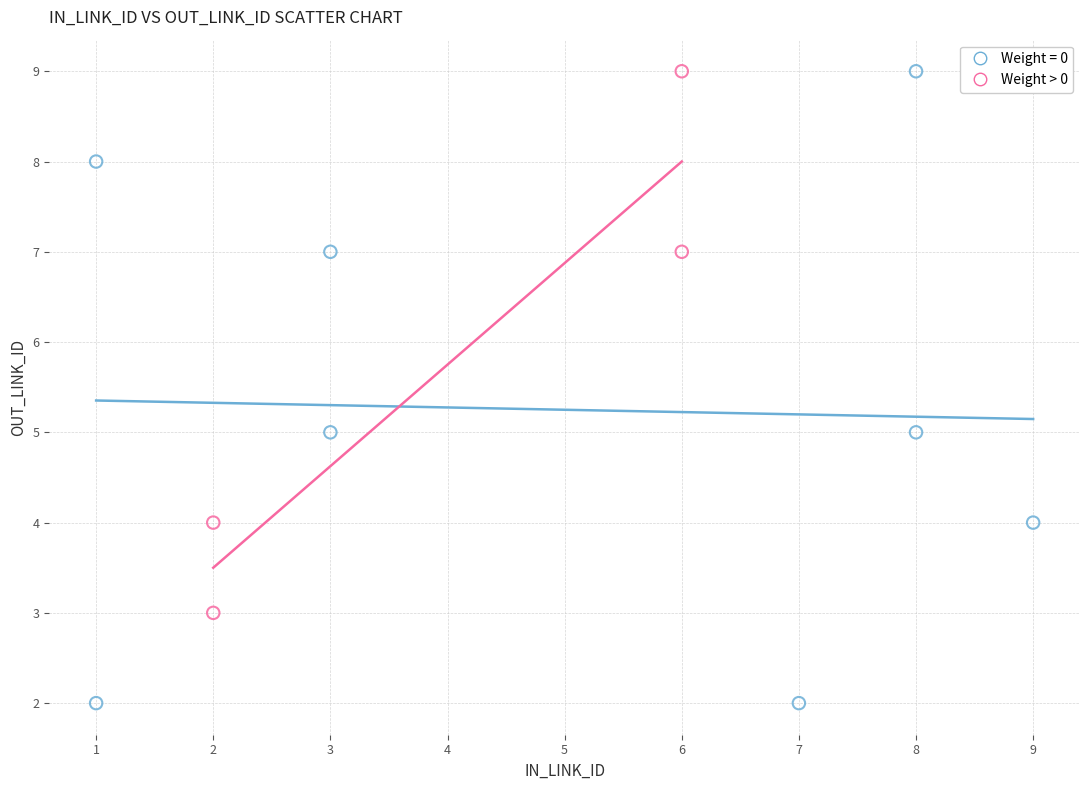

Which series contains the lowest Y value?

Weight = 0